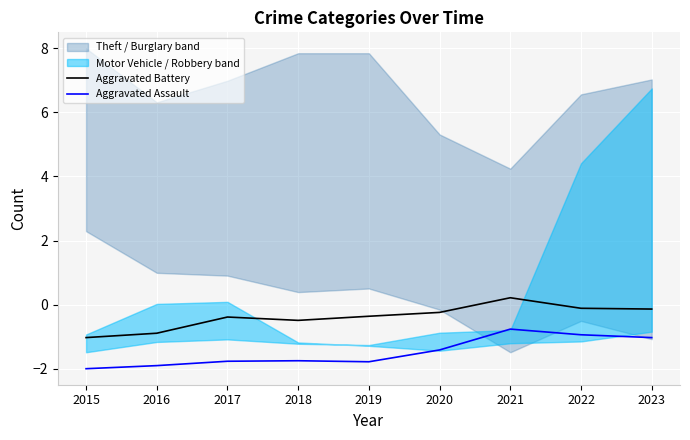

The Aggravated Assault series shows -2.0 at 2015. True or false?

True